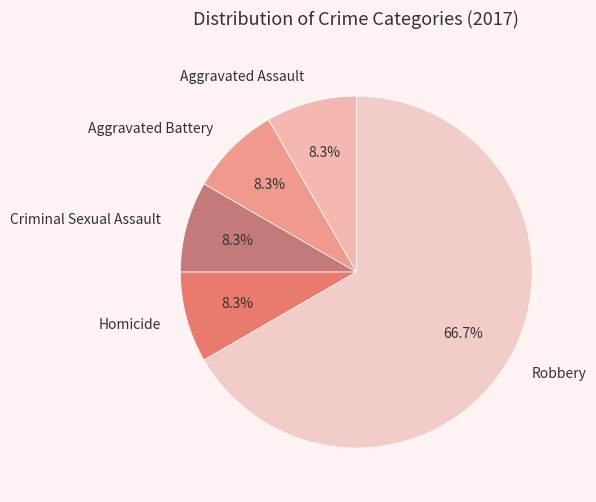

To the nearest percent, what portion does Criminal Sexual Assault represent?

8%